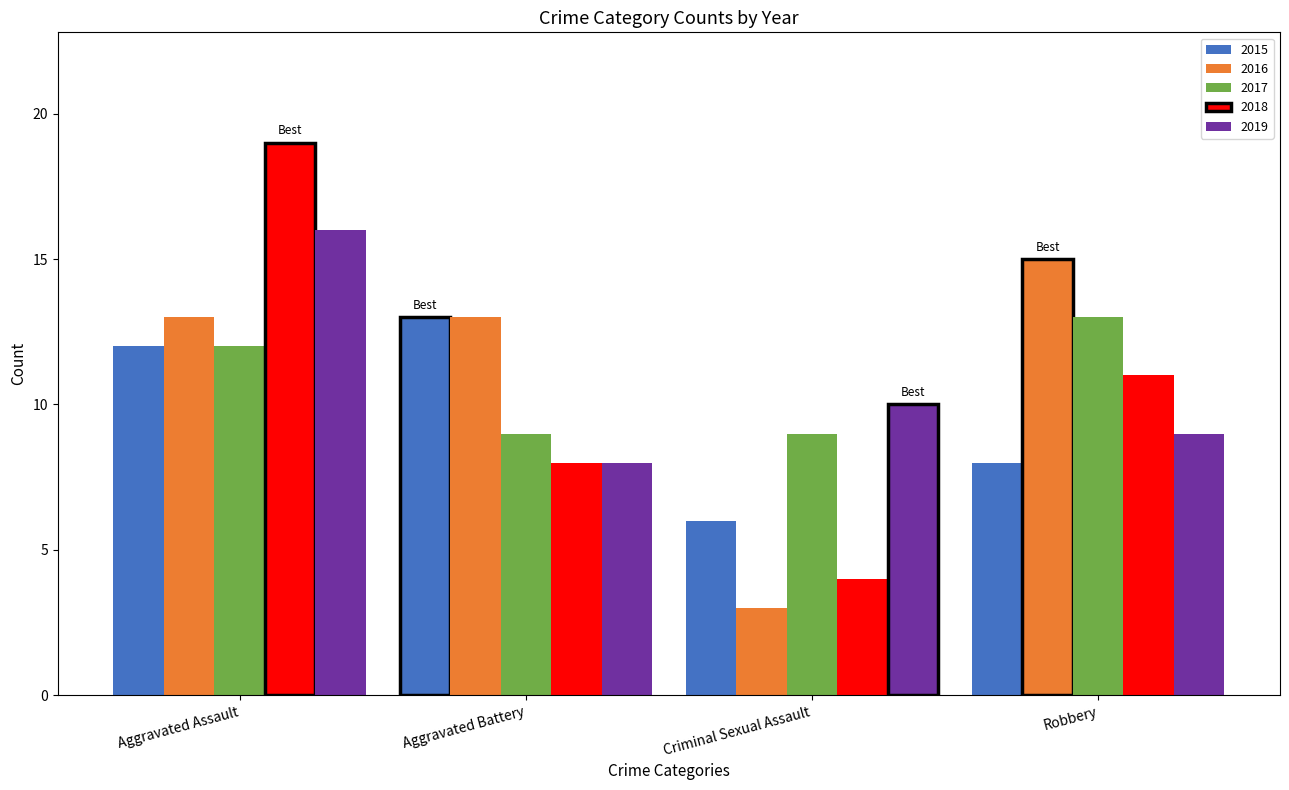

What is the label of the 4th bar from the left?

Robbery